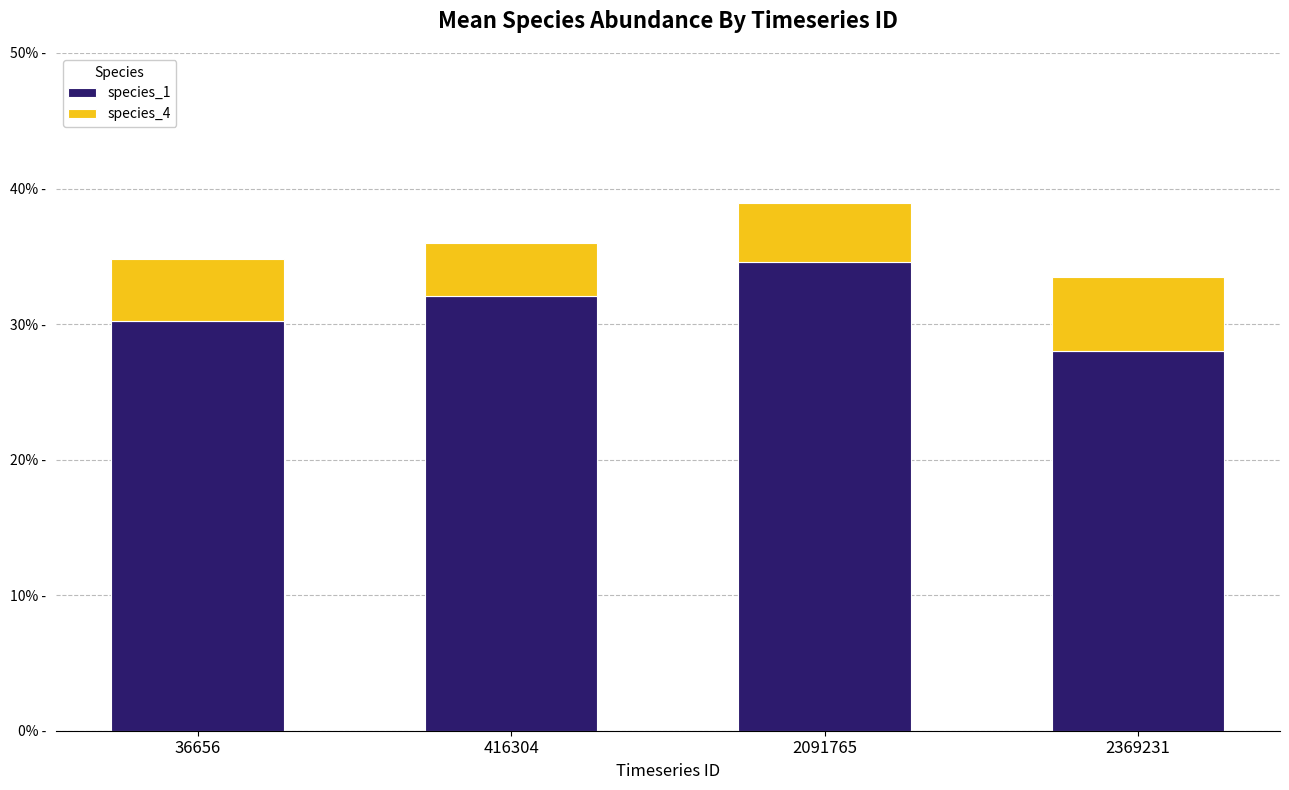

What value does the species_1 series have at 2369231?

0.3